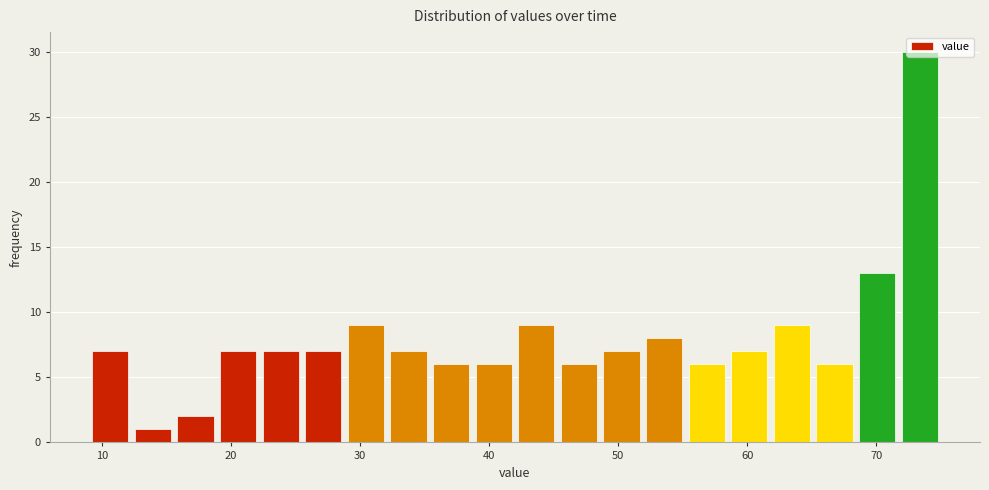

Around what value on the x-axis is the tallest bar? Give the approximate position of its centre, as read against the axis.

73